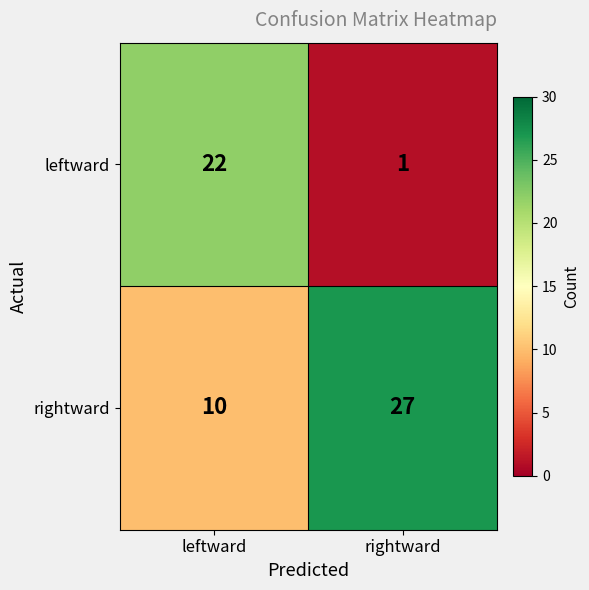

What is the sum of all leftward values?

23